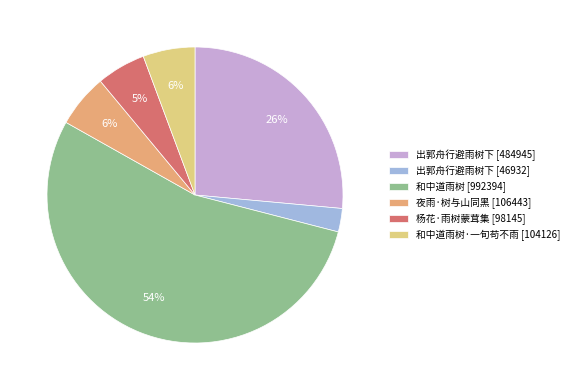

What percentage is the 夜雨·树与山同黑 [106443] slice, to the nearest percent?

6%